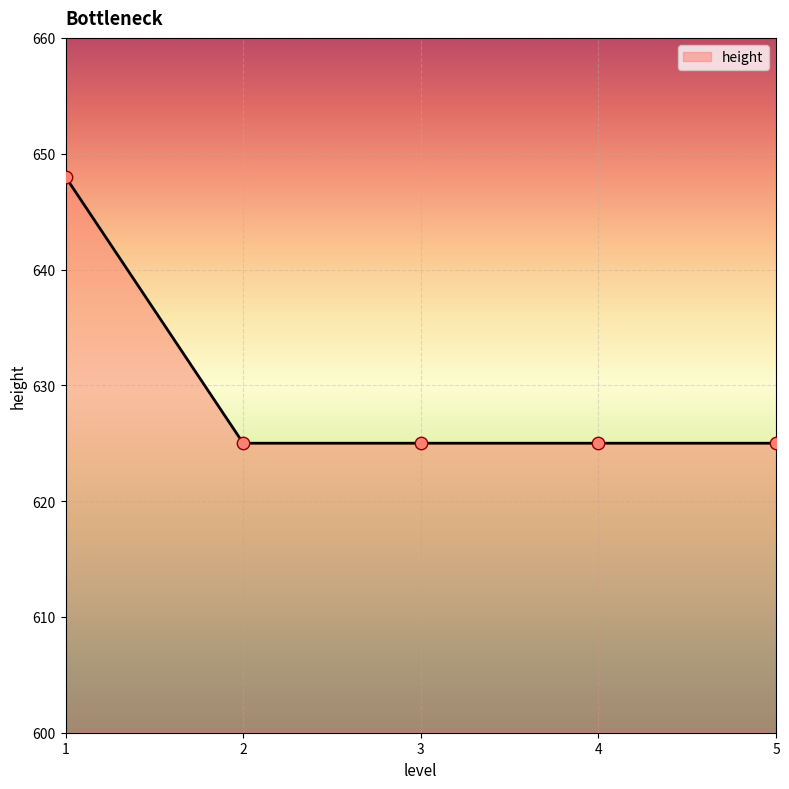

Approximately how many times larger is the value at 3 compared to 2?

1.0